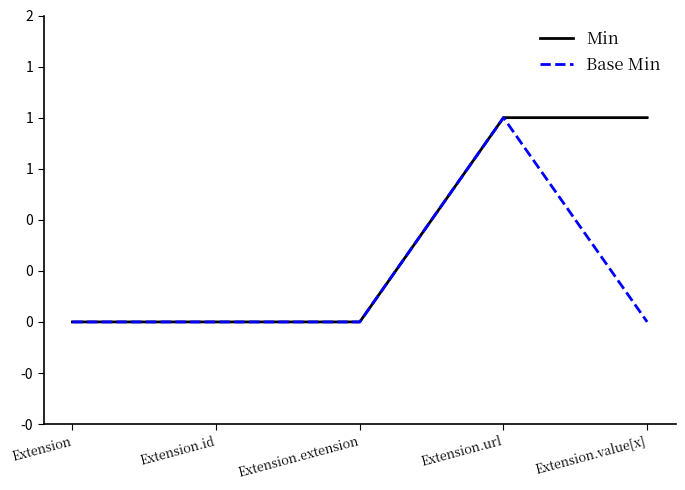

Rank the series by their maximum value, from highest to lowest.

Min, Base Min